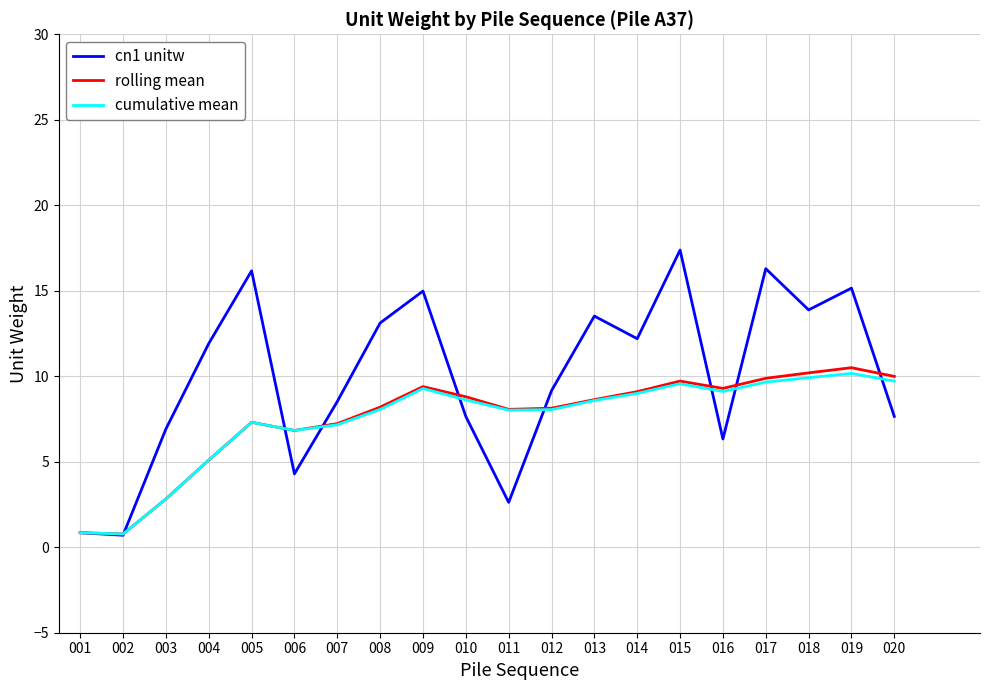

What is the highest value of the cumulative mean series?

10.2